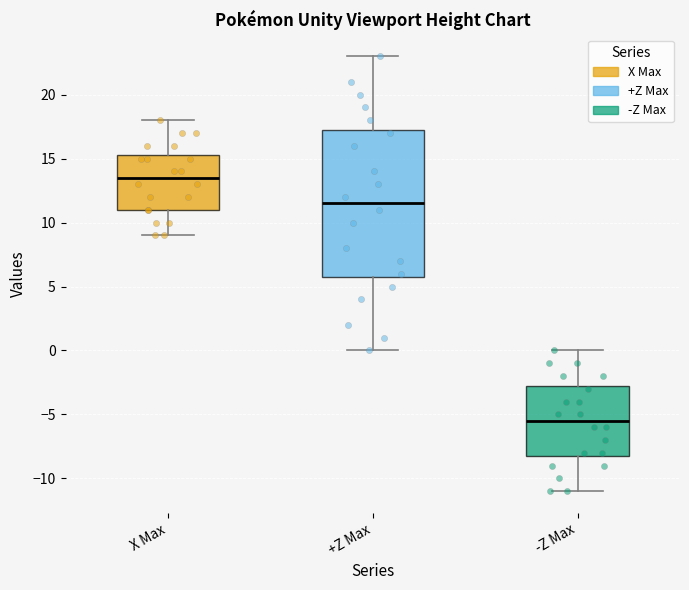

Reading left to right, read every box against the y-axis: the position of its median line, the range the box covers, and the ends of its whiskers. The values are not printed on the chart, so give them approximately, as read against the axis.

X Max: median 13.5, box 11.0 to 15.5, whiskers 9.0 to 18.0
+Z Max: median 11.5, box 6.0 to 17.5, whiskers 0.0 to 23.0
-Z Max: median -5.5, box -8.0 to -2.5, whiskers -11.0 to 0.0